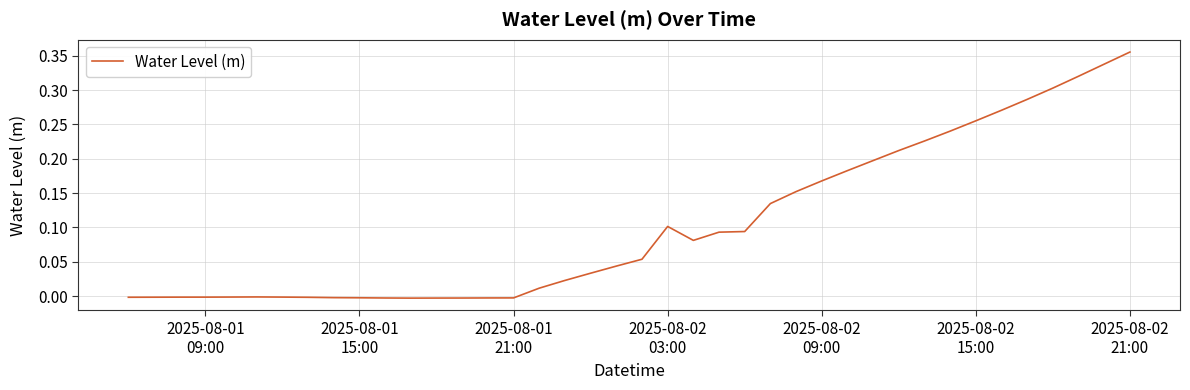

Reading left to right, what are all the values shown in this chart?

-0.0	-0.0	-0.0	-0.0	-0.0	-0.0	-0.0	-0.0	-0.0	-0.0	-0.0	-0.0	-0.0	-0.0	-0.0	-0.0	0.0	0.0	0.0	0.0	0.1	0.1	0.1	0.1	0.1	0.1	0.2	0.2	0.2	0.2	0.2	0.2	0.2	0.3	0.3	0.3	0.3	0.3	0.3	0.4